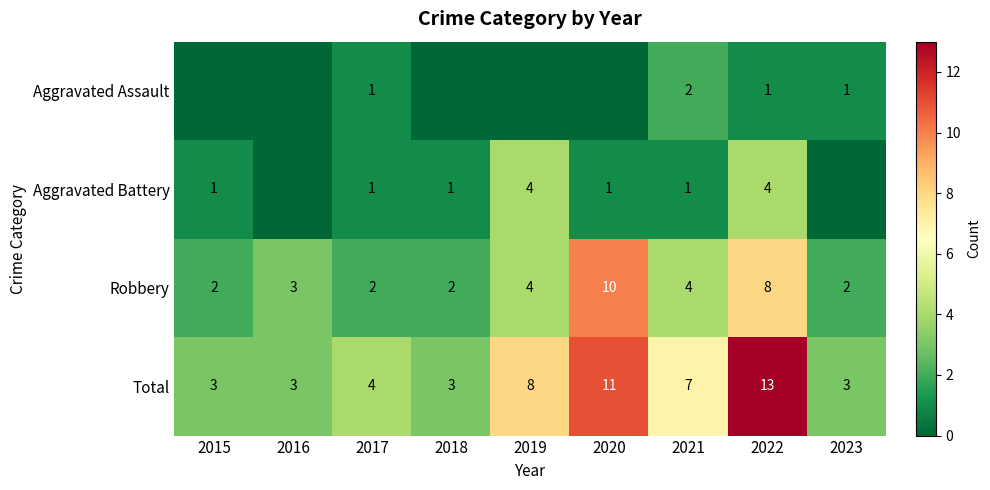

Rank the categories by Robbery value from lowest to highest.

2015, 2017, 2018, 2023, 2016, 2019, 2021, 2022, 2020